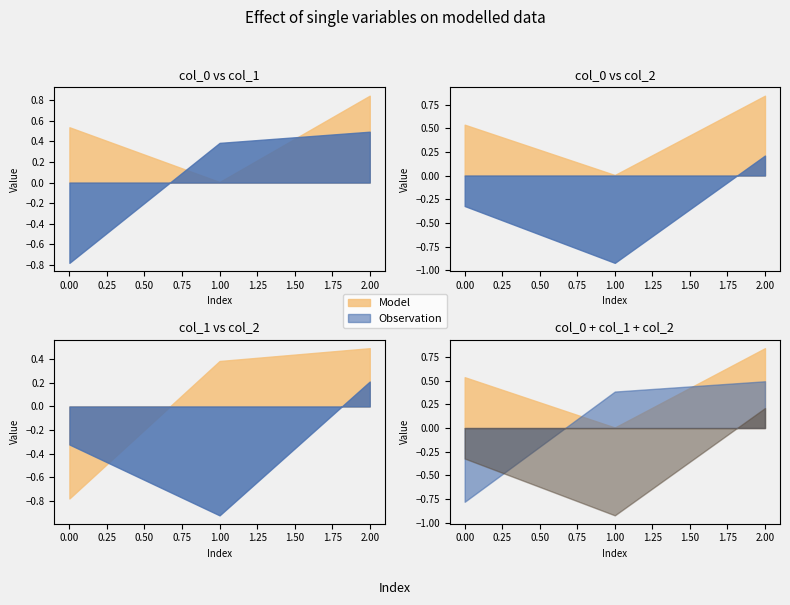

What is the value of the col_1 point at the 3rd from the left?

0.5